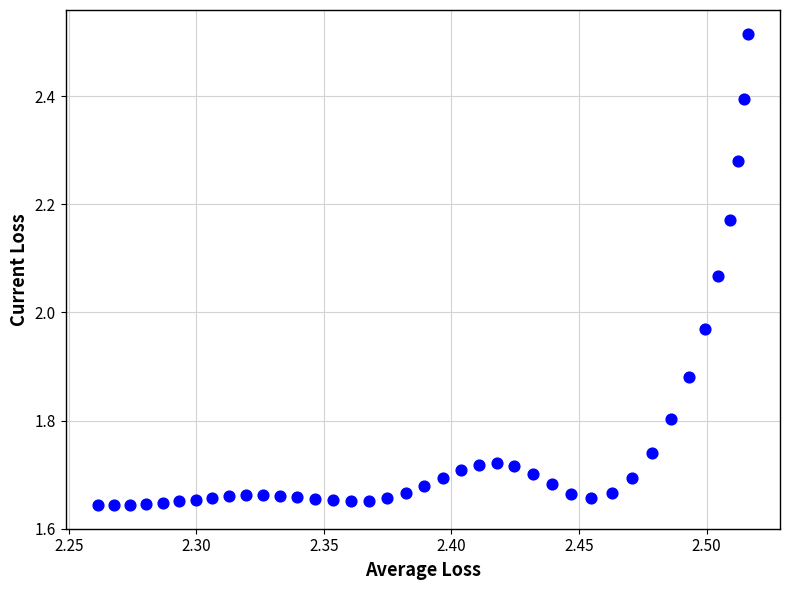

What is the range of X values (max minus min)?

0.3